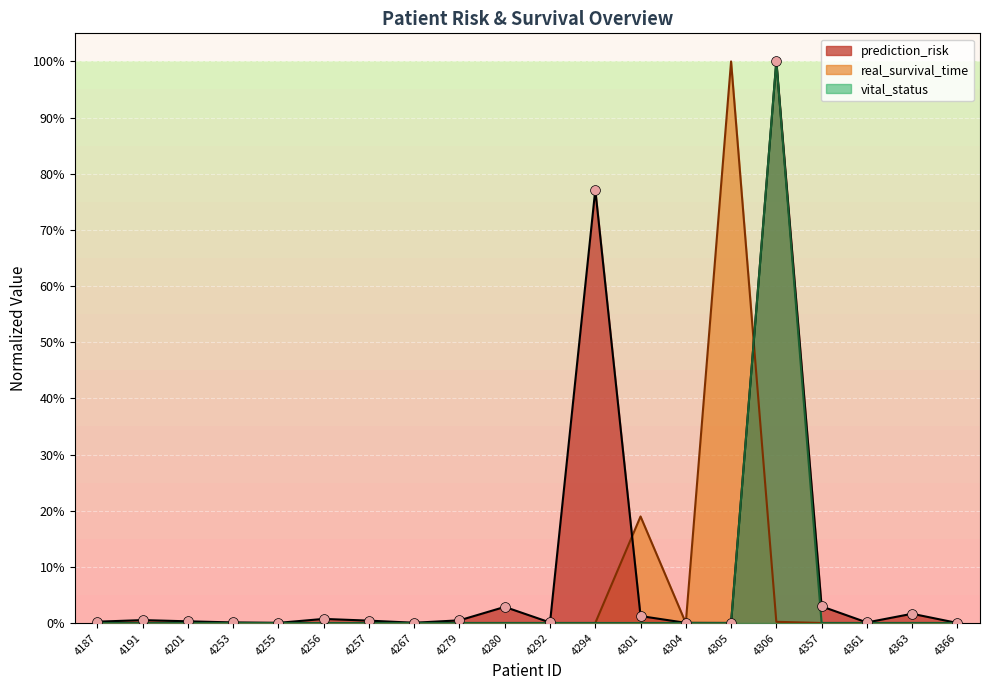

Which series contains the lowest Y value?

real_survival_time